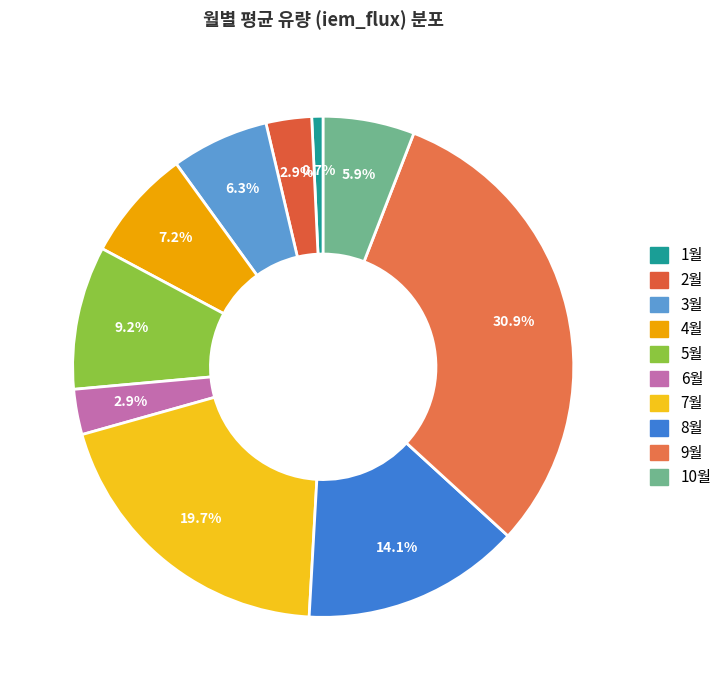

Count the number of slices in the pie.

10